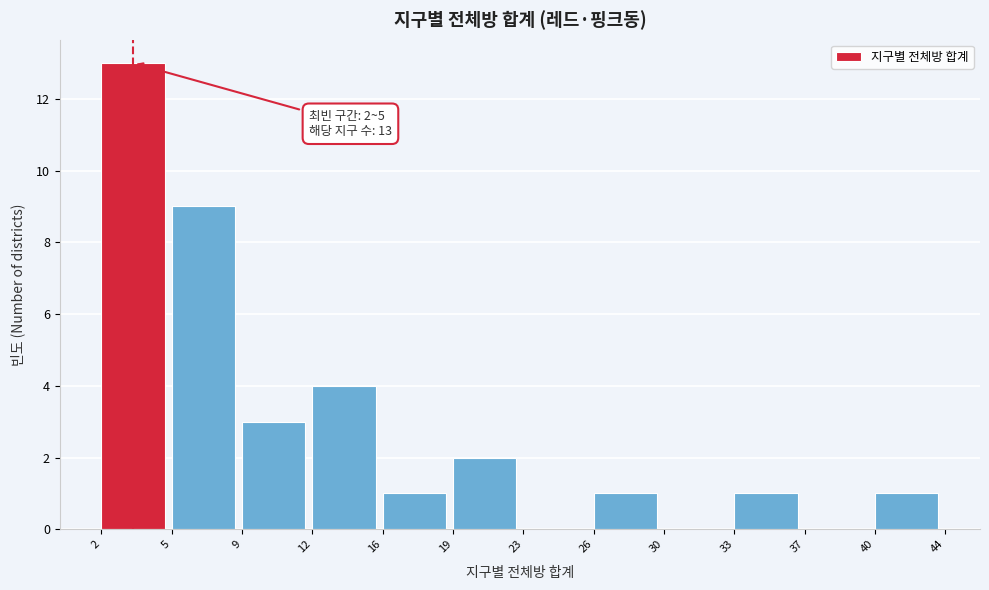

Reading left to right, list all the values displayed in this chart.

2=13	5=9	9=3	12=4	16=1	19=2	23=0	26=1	30=0	33=1	37=0	40=1